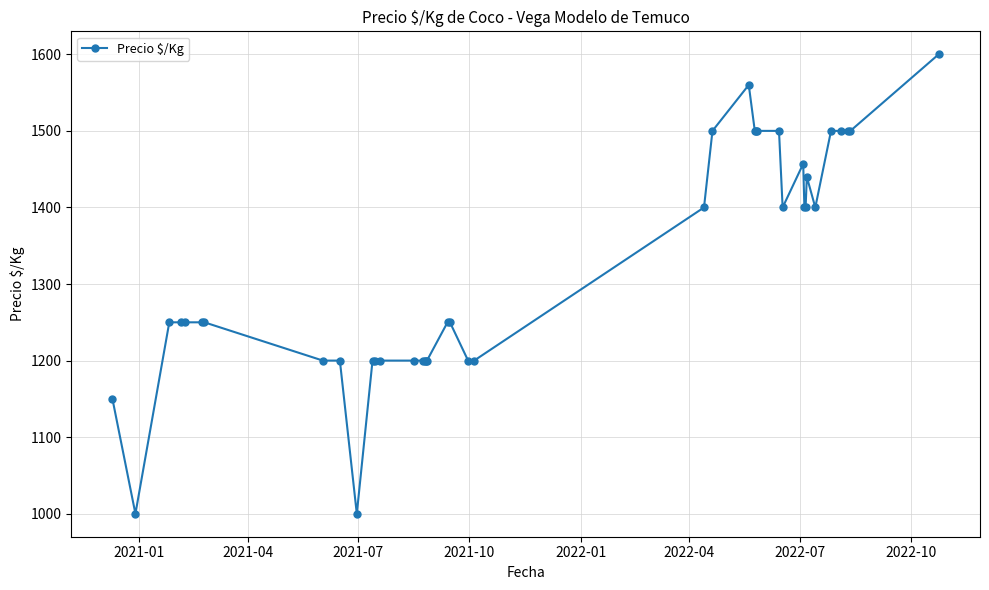

What is the sum of all values?

52857